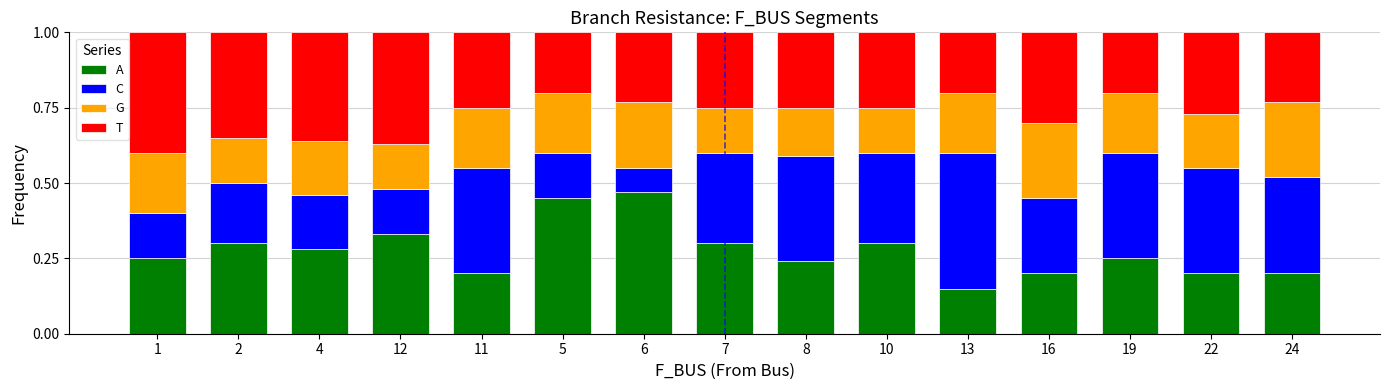

What is the total value across all series at 16?

1.0